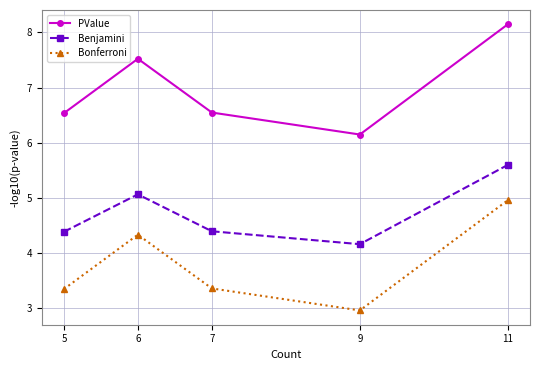

What is the value of the Benjamini point at the 2nd from the left?

5.1